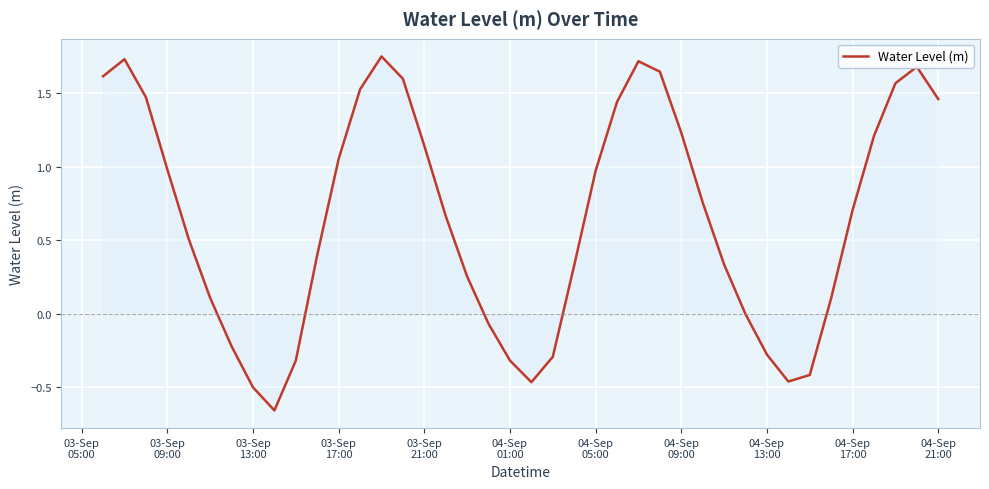

What is the difference between the maximum and minimum values?

2.4